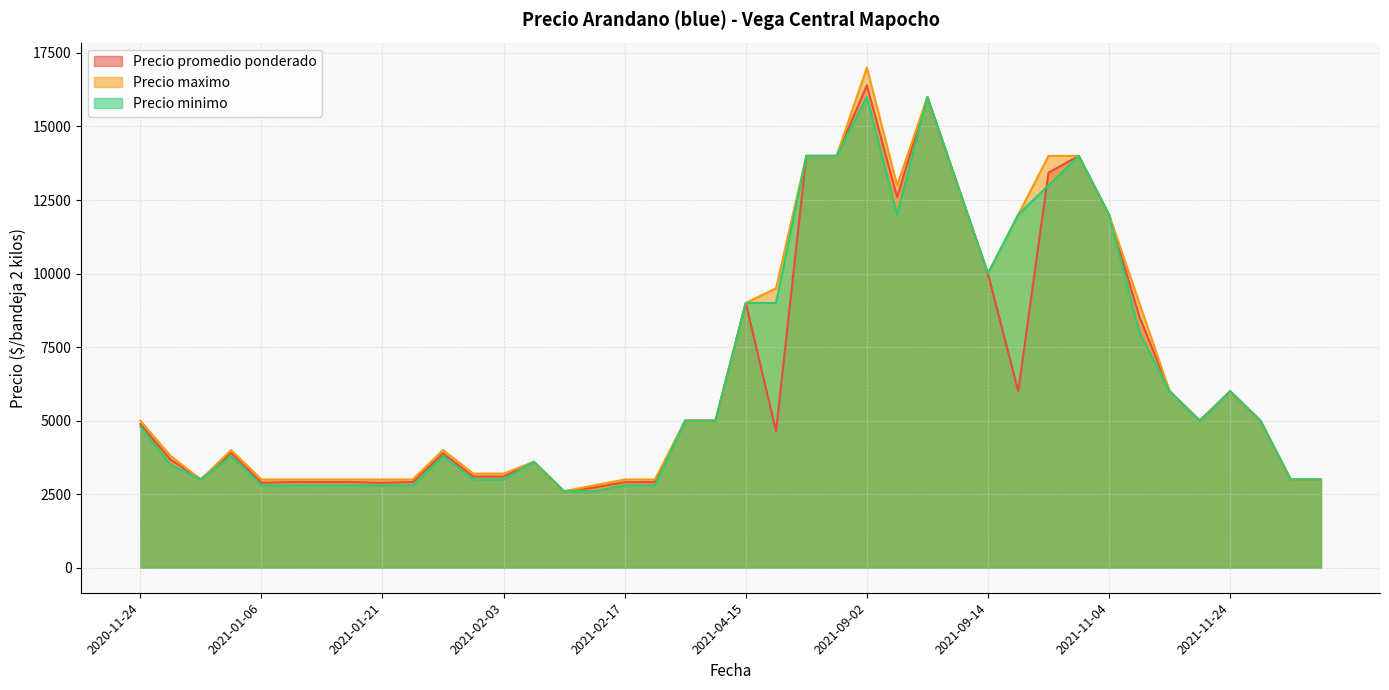

Which has a higher value, 2021-01-27 or 2021-11-04?

2021-11-04